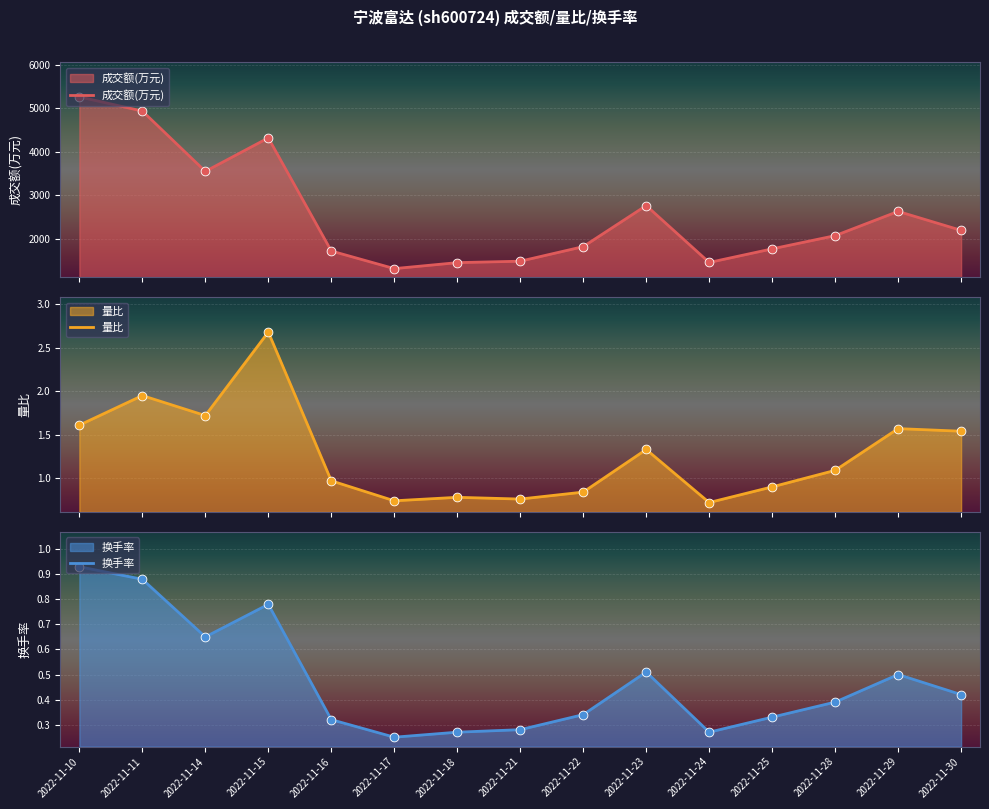

Is the value of 量比 at 2022-11-10 greater than the value of 换手率 at 2022-11-30?

Yes